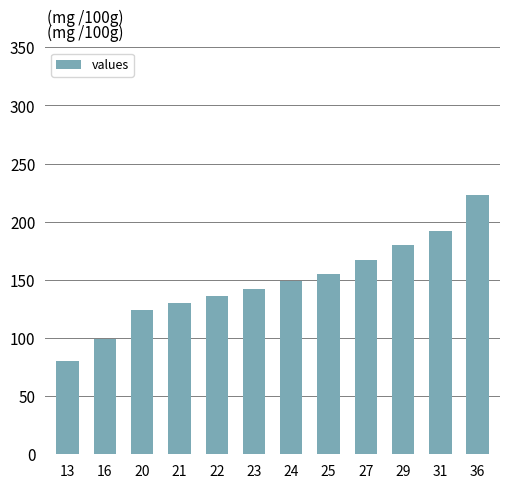

List the labels in order of value, smallest first.

13, 16, 20, 21, 22, 23, 24, 25, 27, 29, 31, 36